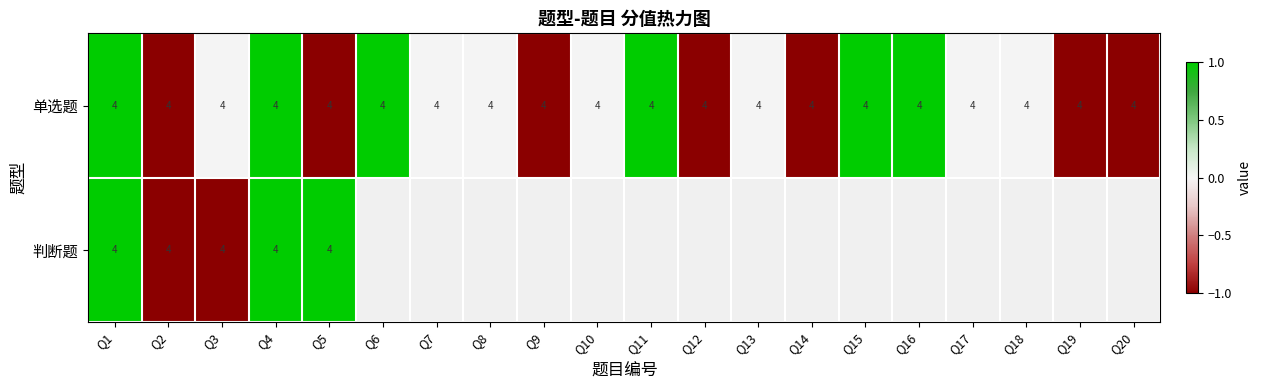

What is the highest value of the 单选题 series?

4